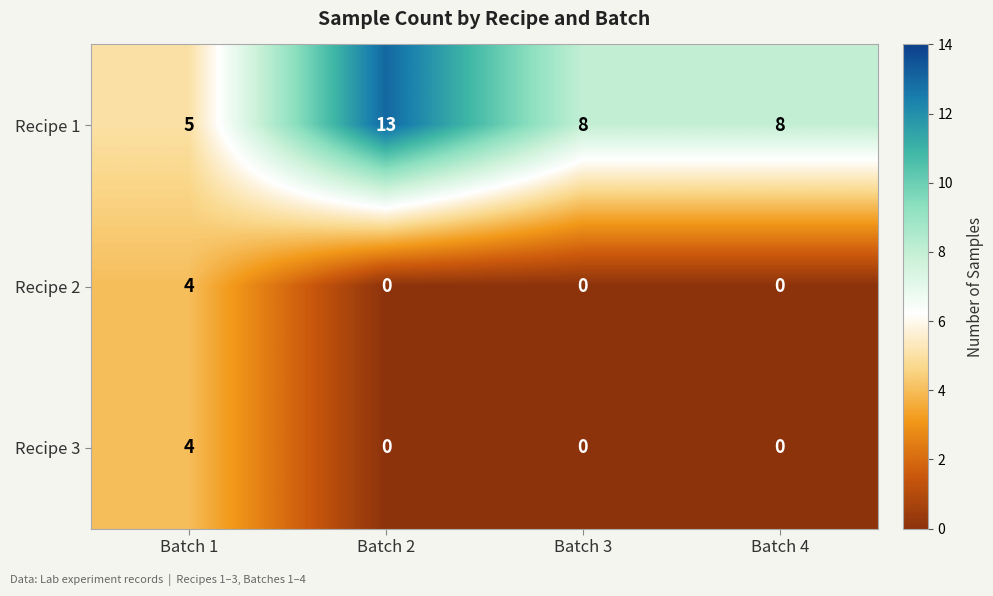

Reading left to right, transcribe all the data shown in this chart.

Recipe 1: Batch 1=5	Batch 2=13	Batch 3=8	Batch 4=8
Recipe 2: Batch 1=4	Batch 2=0	Batch 3=0	Batch 4=0
Recipe 3: Batch 1=4	Batch 2=0	Batch 3=0	Batch 4=0